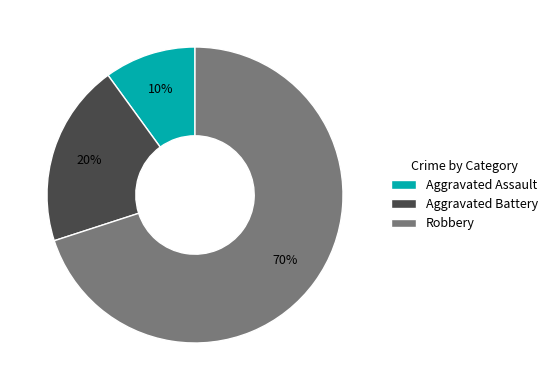

Do Robbery and Aggravated Battery together represent more than half of the pie?

Yes